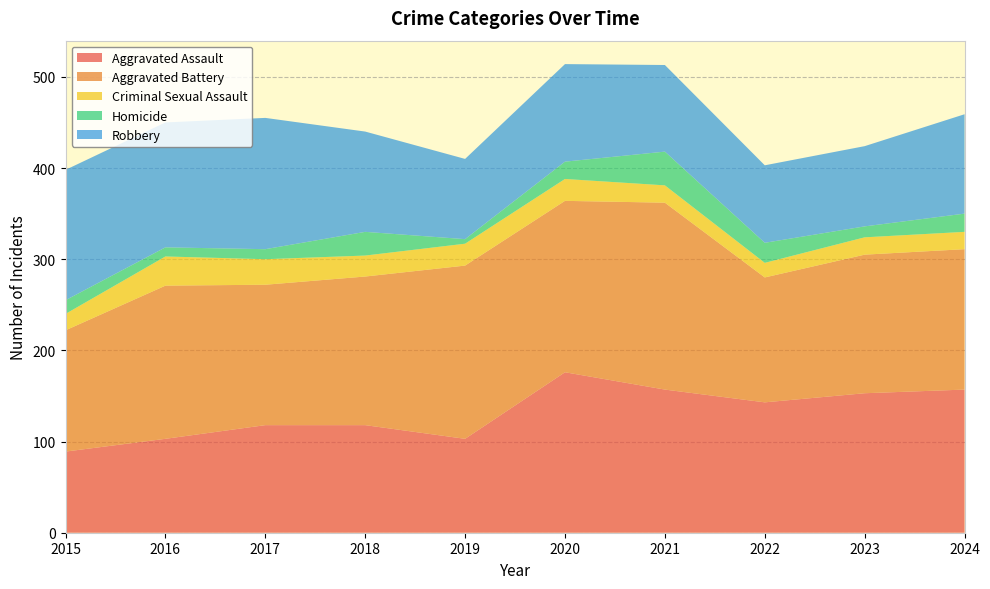

Reading right to left, extract all data points from this chart.

Aggravated Assault: 2024=157	2023=153	2022=143	2021=157	2020=176	2019=103	2018=118	2017=118	2016=103	2015=89
Aggravated Battery: 2024=154	2023=152	2022=137	2021=205	2020=188	2019=190	2018=163	2017=154	2016=168	2015=133
Criminal Sexual Assault: 2024=19	2023=19	2022=16	2021=19	2020=24	2019=24	2018=23	2017=28	2016=32	2015=18
Homicide: 2024=20	2023=12	2022=22	2021=37	2020=19	2019=5	2018=26	2017=11	2016=10	2015=15
Robbery: 2024=109	2023=88	2022=85	2021=95	2020=107	2019=88	2018=110	2017=144	2016=137	2015=143